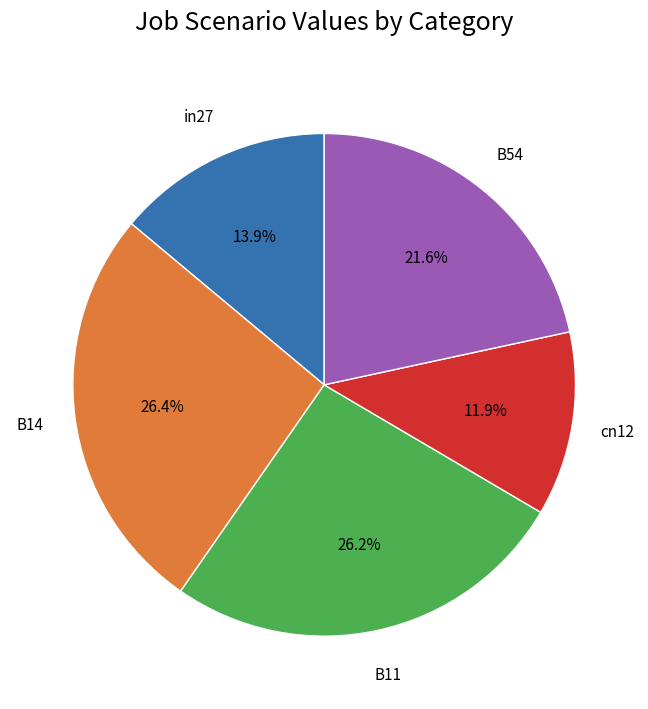

Count the number of slices in the pie.

5